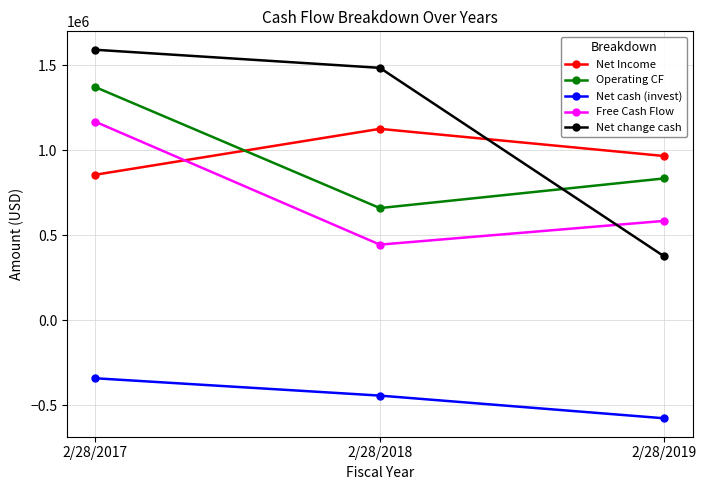

Which label corresponds to the largest value in the chart?

2/28/2017